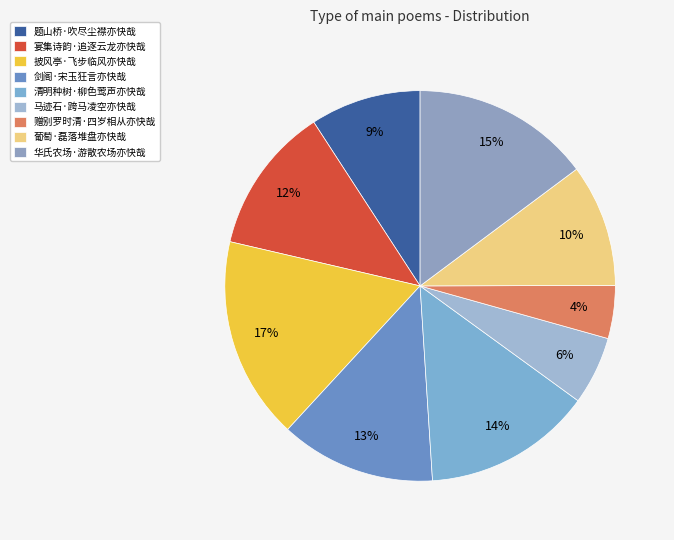

What is the smallest slice in the pie chart?

赠别罗时清·四岁相从亦快哉